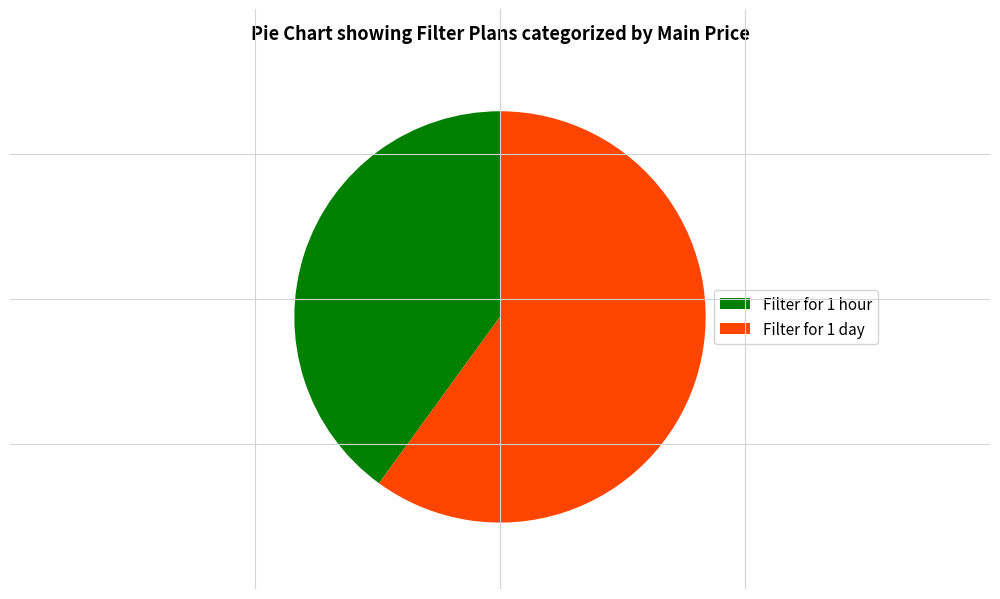

Which slice is the smallest?

Filter for 1 hour